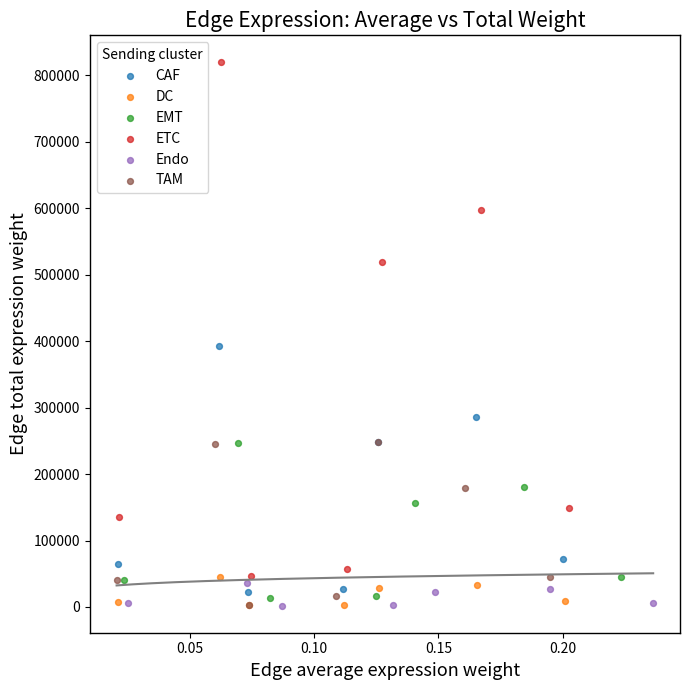

Which series has the widest spread of Y values?

ETC